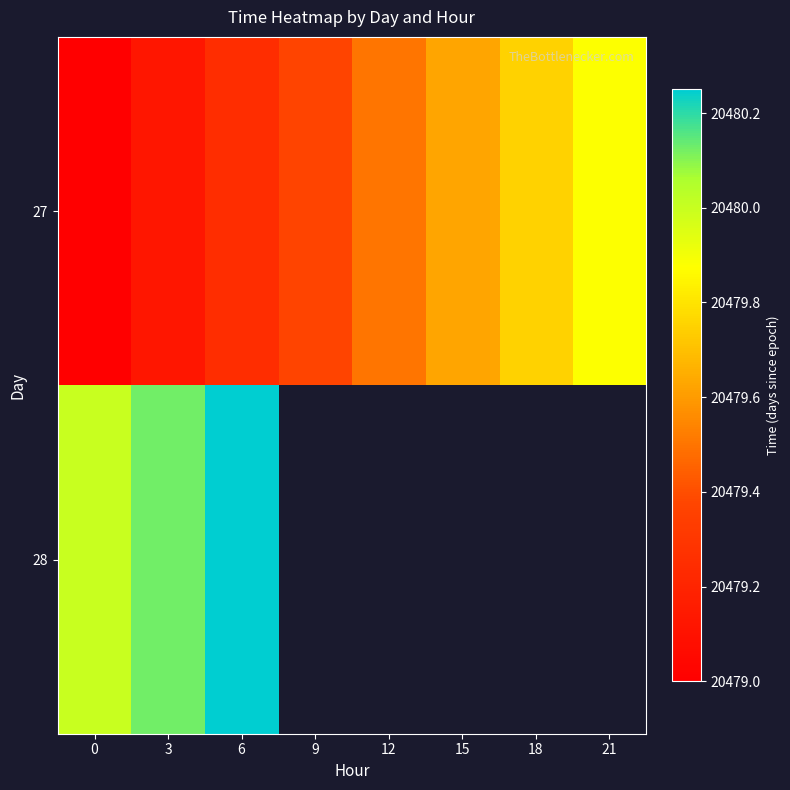

The value of 27 at 18 is 20479.8. True or false?

True